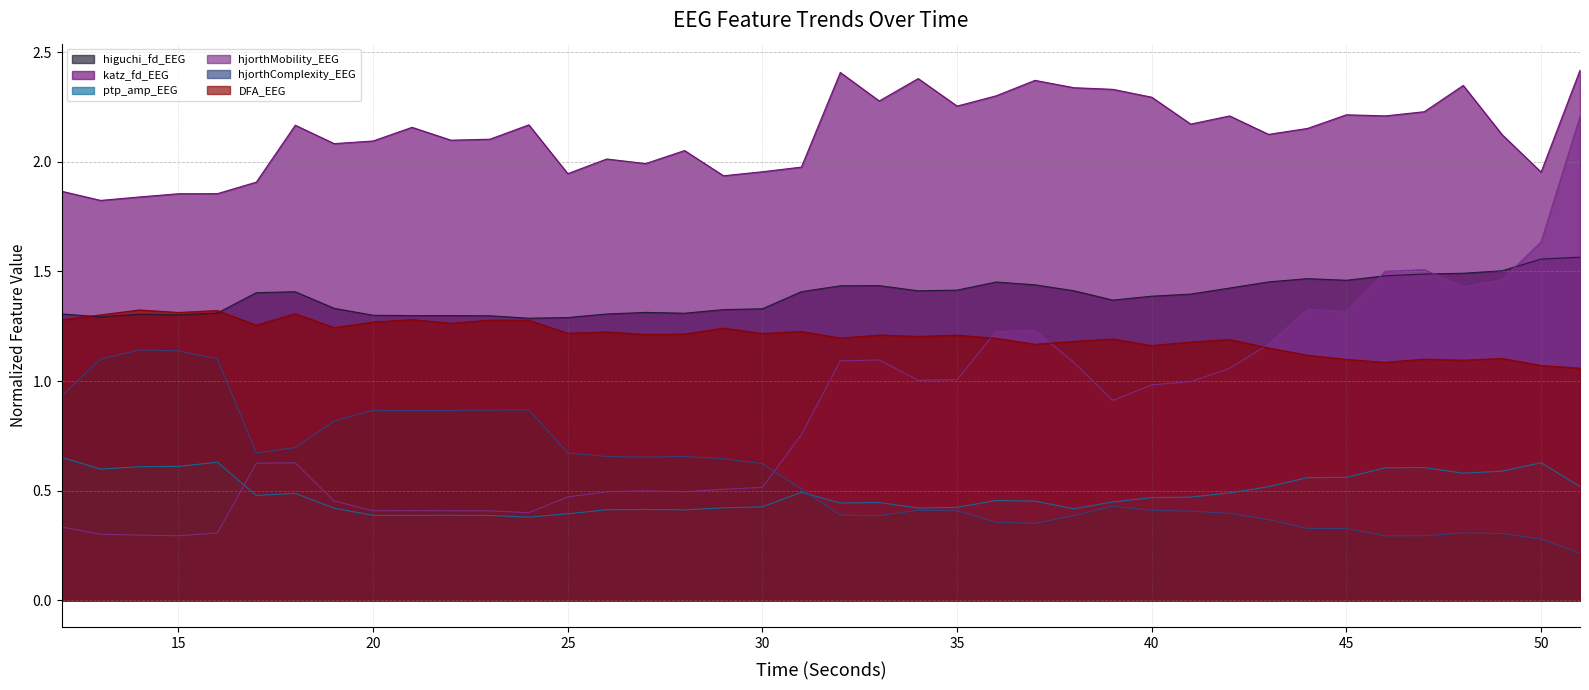

Rank the series by their maximum value, from lowest to highest.

ptp_amp_EEG, hjorthComplexity_EEG, DFA_EEG, higuchi_fd_EEG, hjorthMobility_EEG, katz_fd_EEG